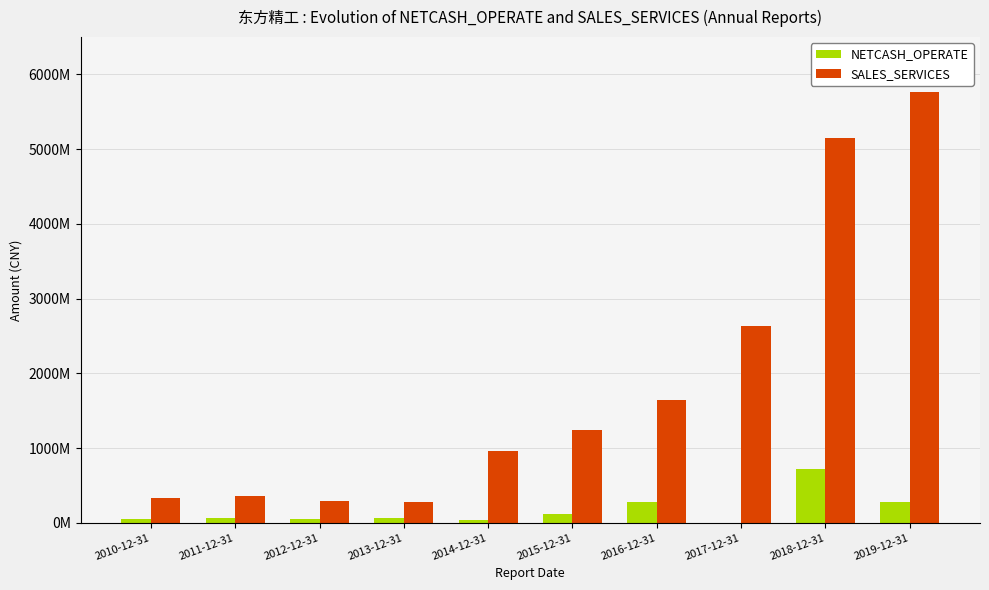

Is it true that SALES_SERVICES equals 1645046998.8 at 2016-12-31?

True